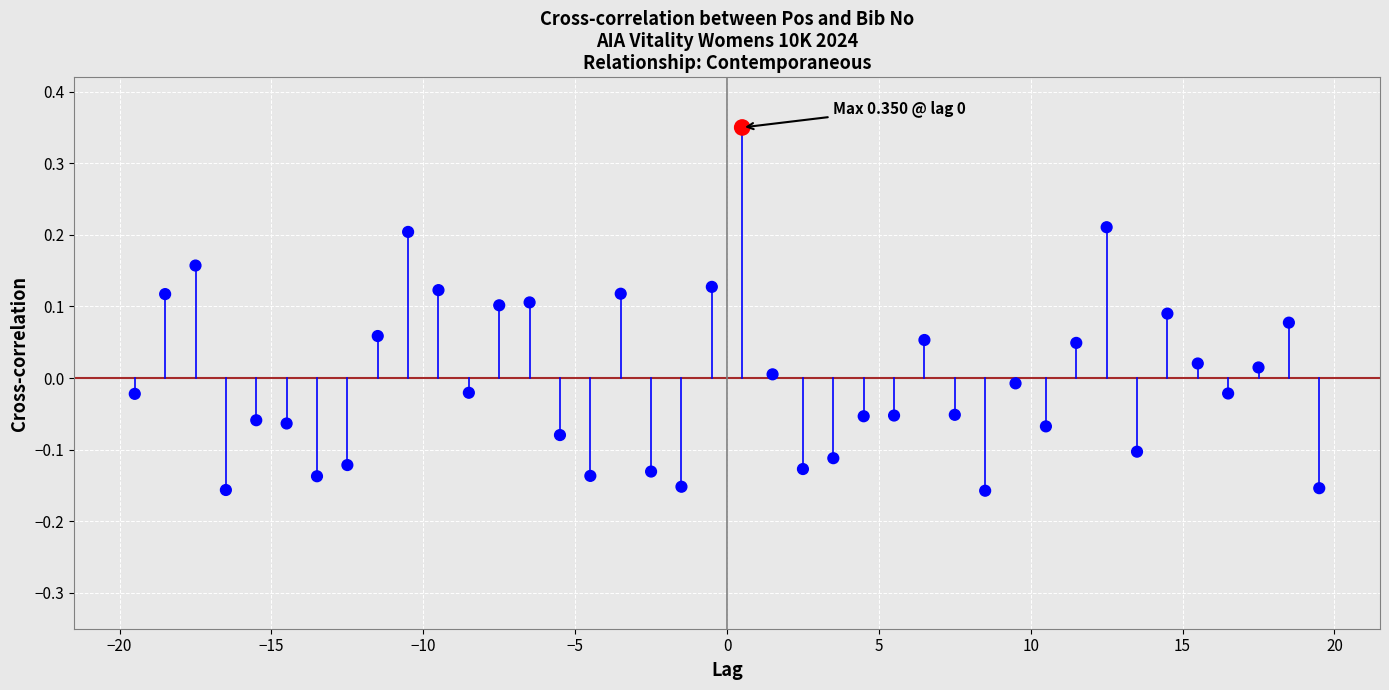

What is the range of X values (max minus min)?

39.0